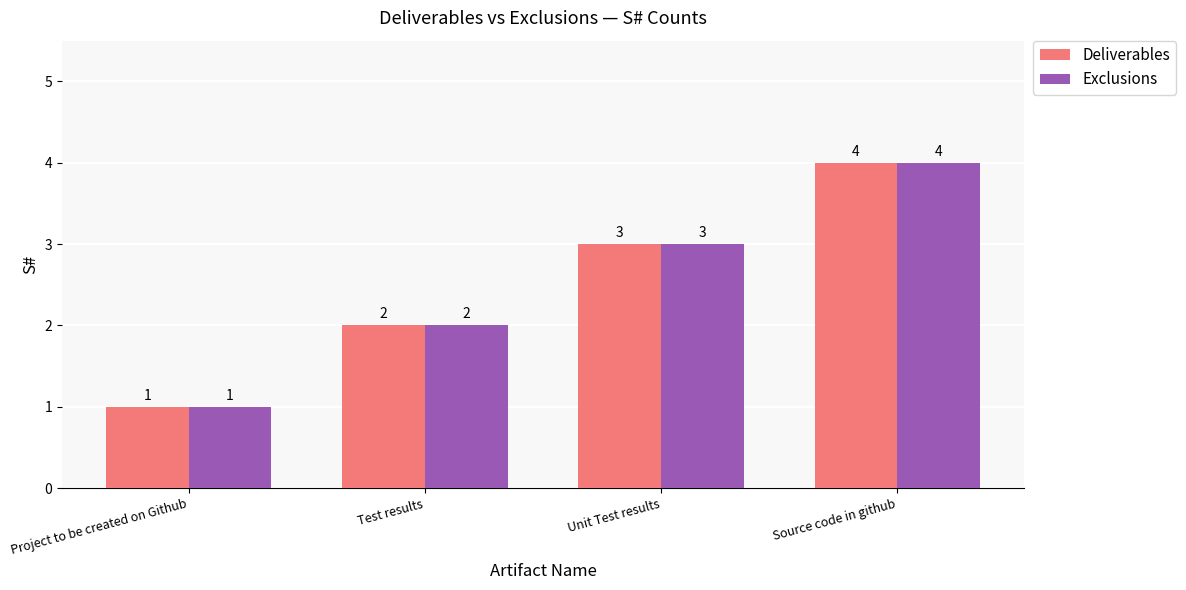

The Deliverables series shows 1 at Test results. True or false?

False